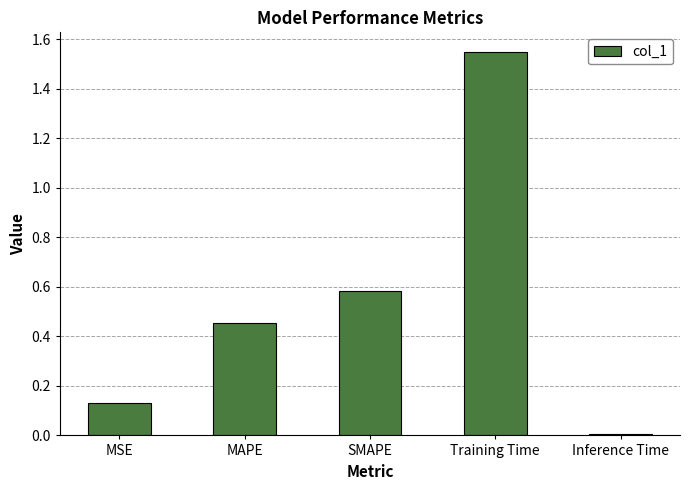

Which has a higher value, Training Time or MSE?

Training Time